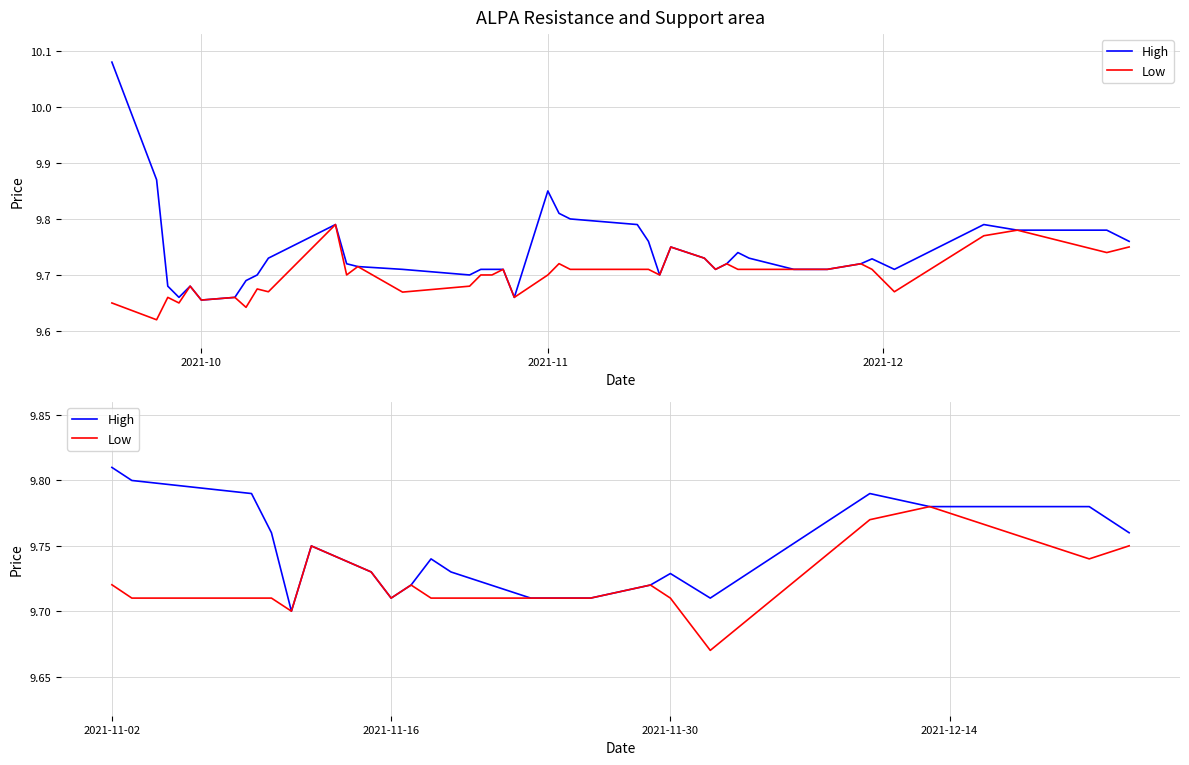

How many High values are between 9 and 10?

20